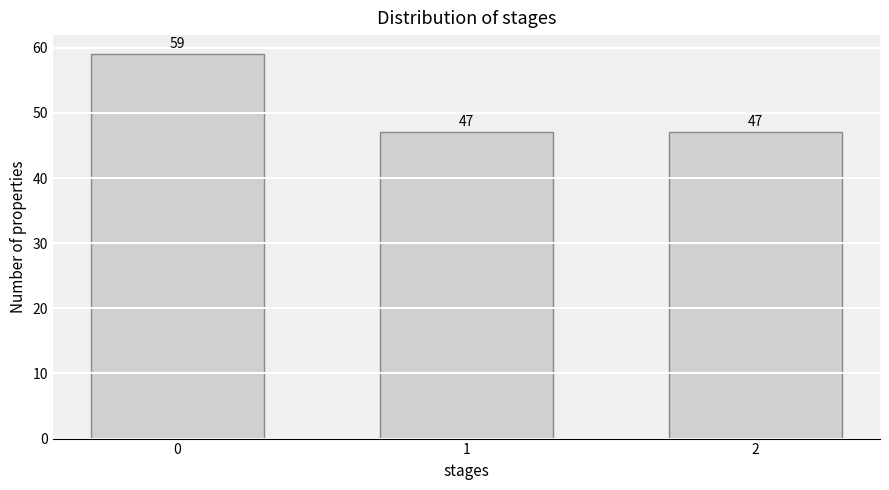

Reading left to right, list all the values displayed in this chart.

0=59	1=47	2=47